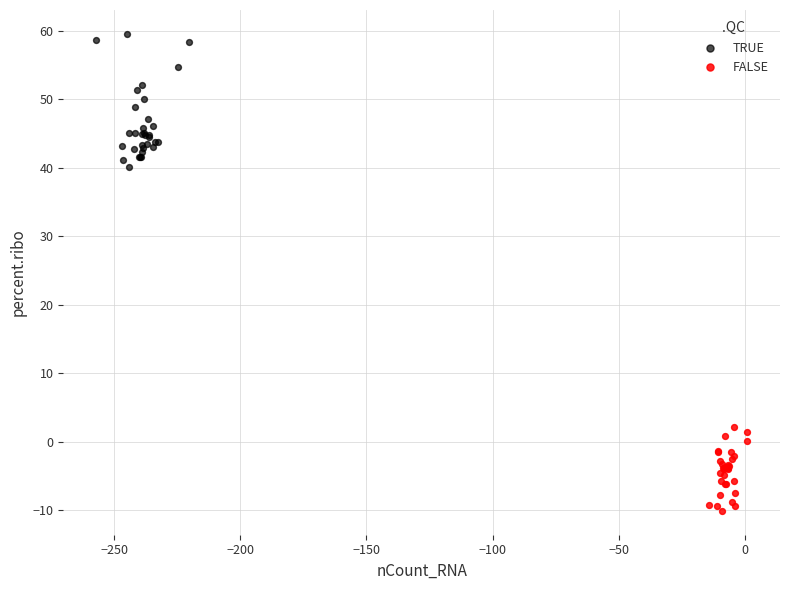

Which series has the largest Y range (max minus min)?

TRUE